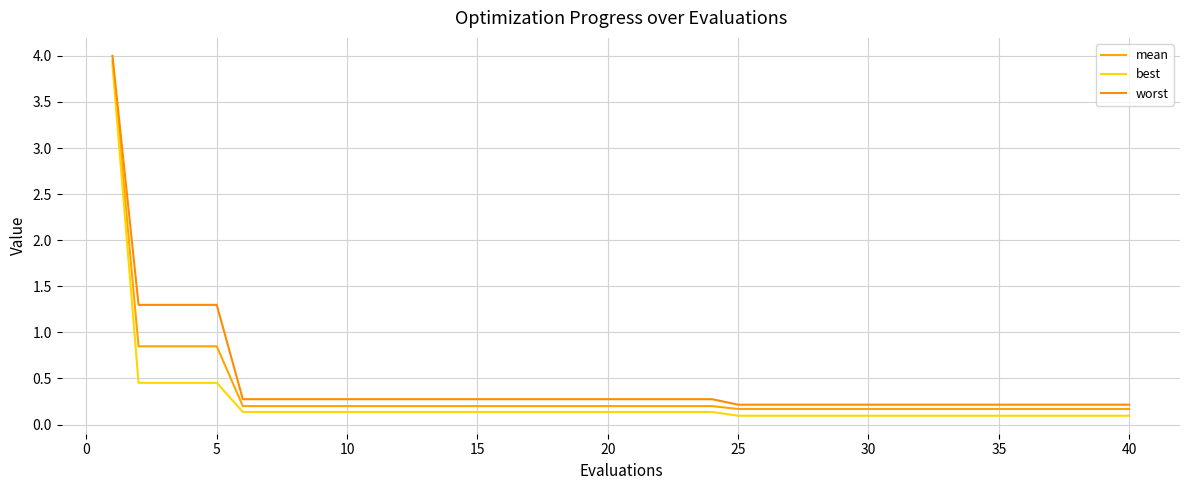

What is the minimum value shown in the chart?

0.1